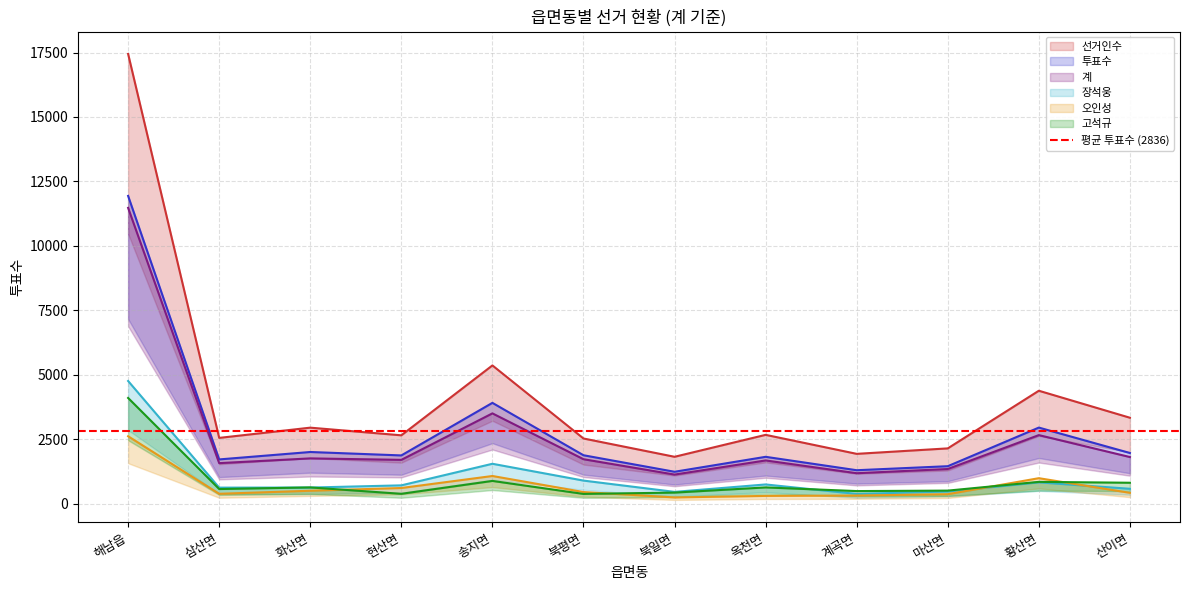

How many interior local valleys does the 오인성 series have?

2